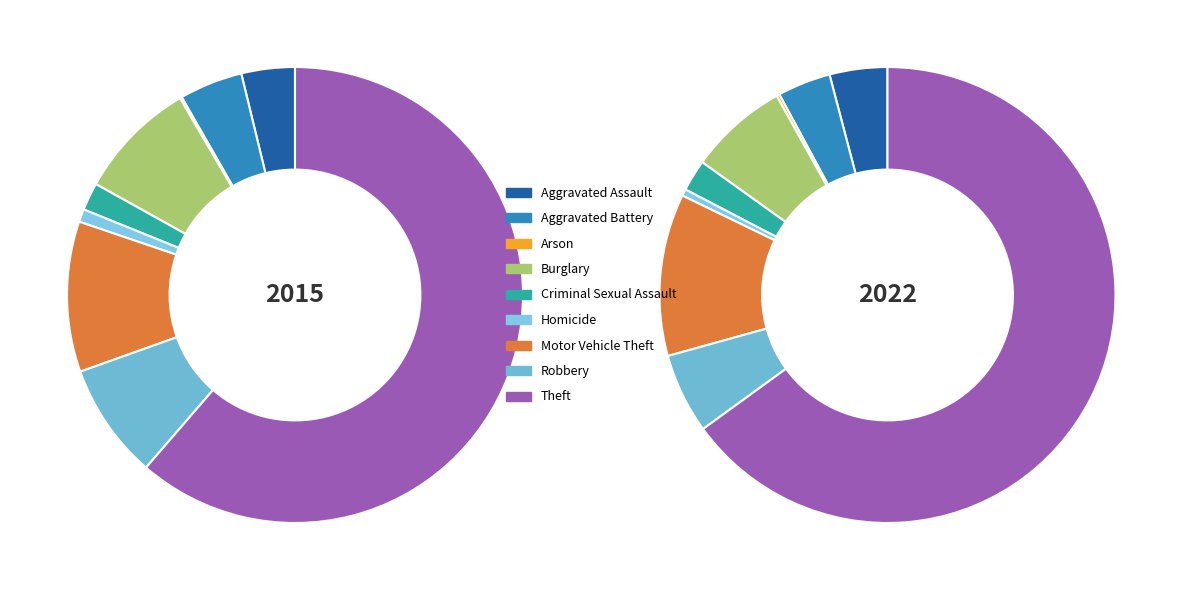

Do Burglary and Arson together represent more than half of the pie?

No